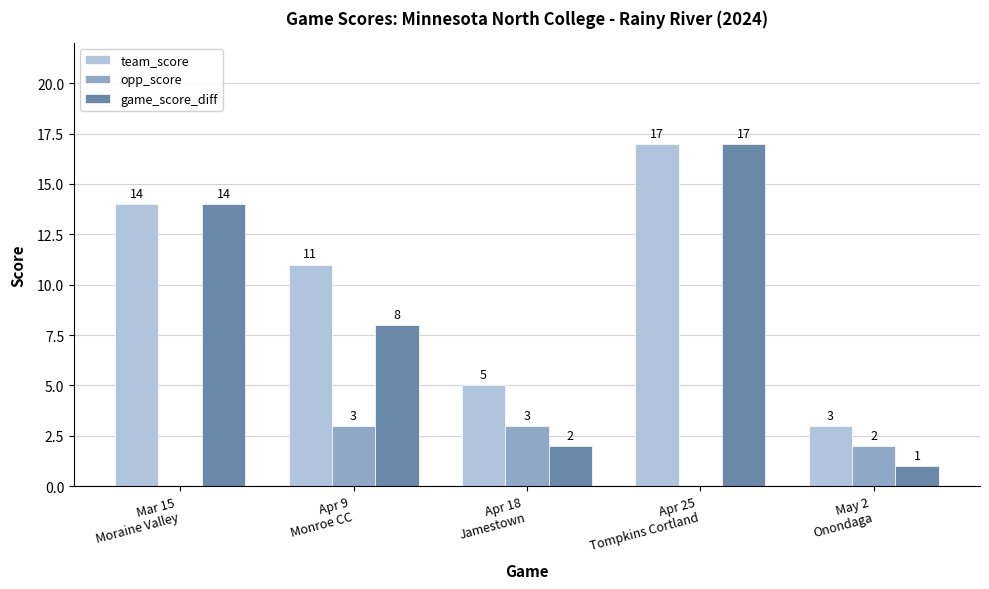

What is the sum of all game_score_diff values?

42